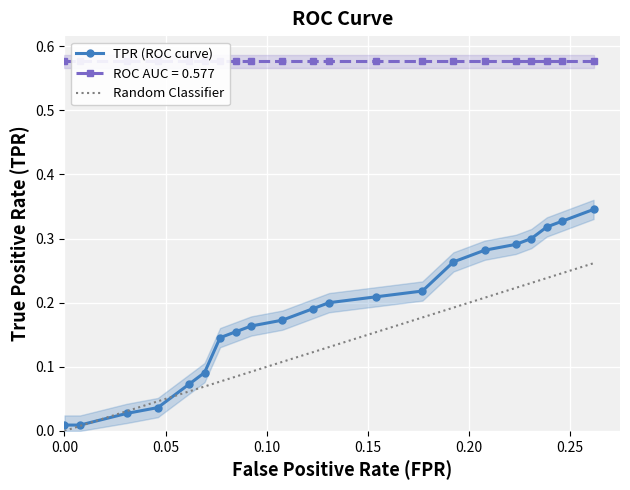

How many intersections are there between fpr and tpr?

2